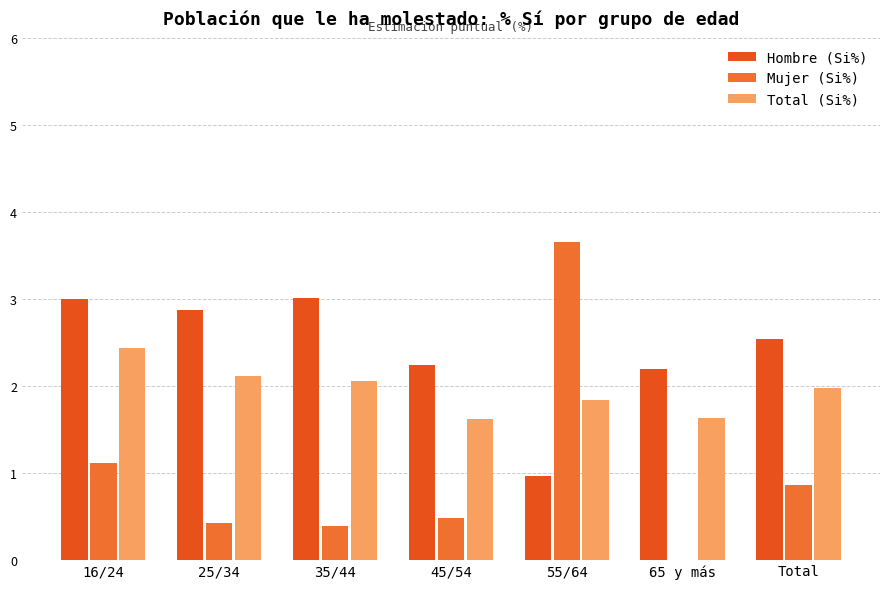

At which category does the chart reach its minimum across all series?

65 y más